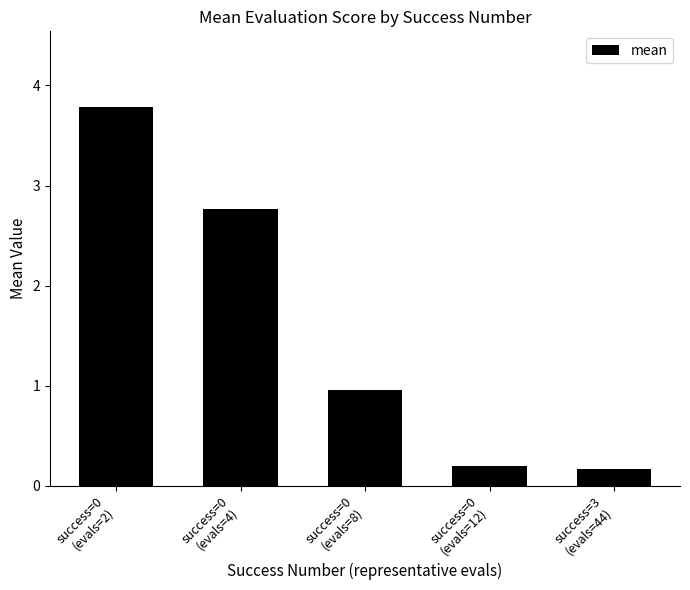

What is the sum of all values?

7.9